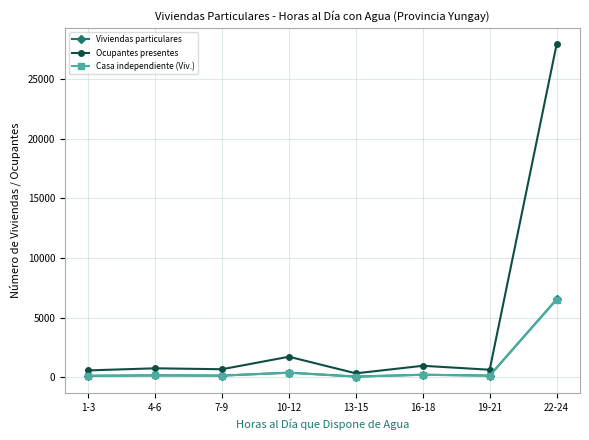

Which label corresponds to the largest value in the chart?

22-24